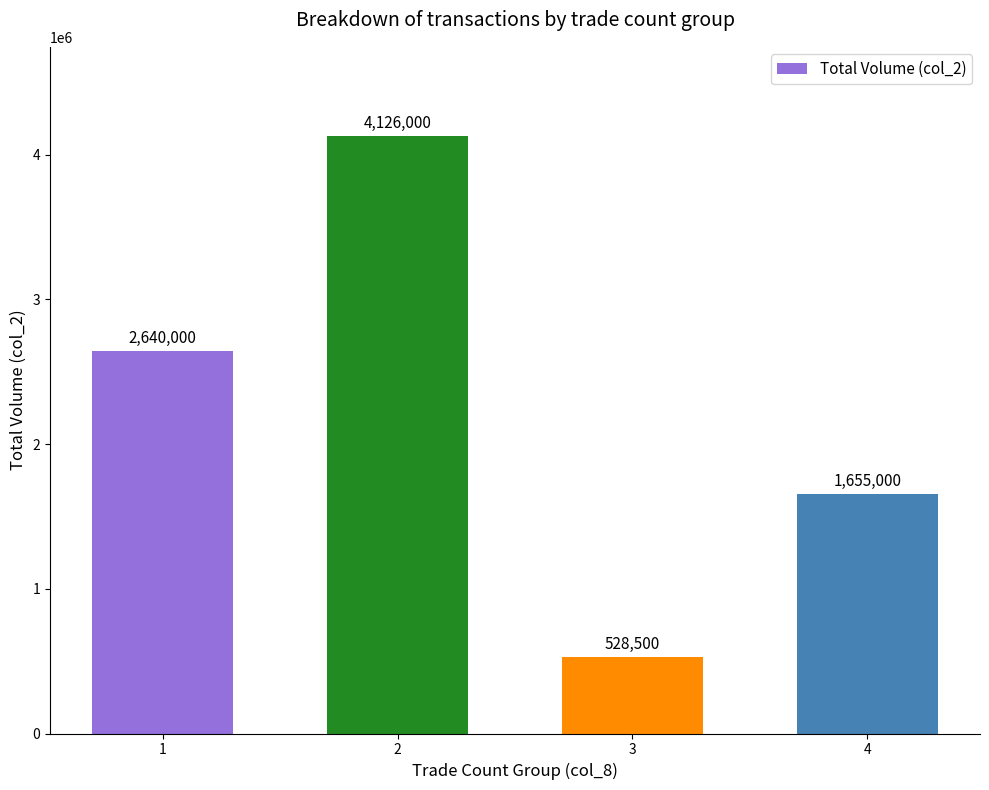

Count the values in the range 1655000 to 4126000.

3